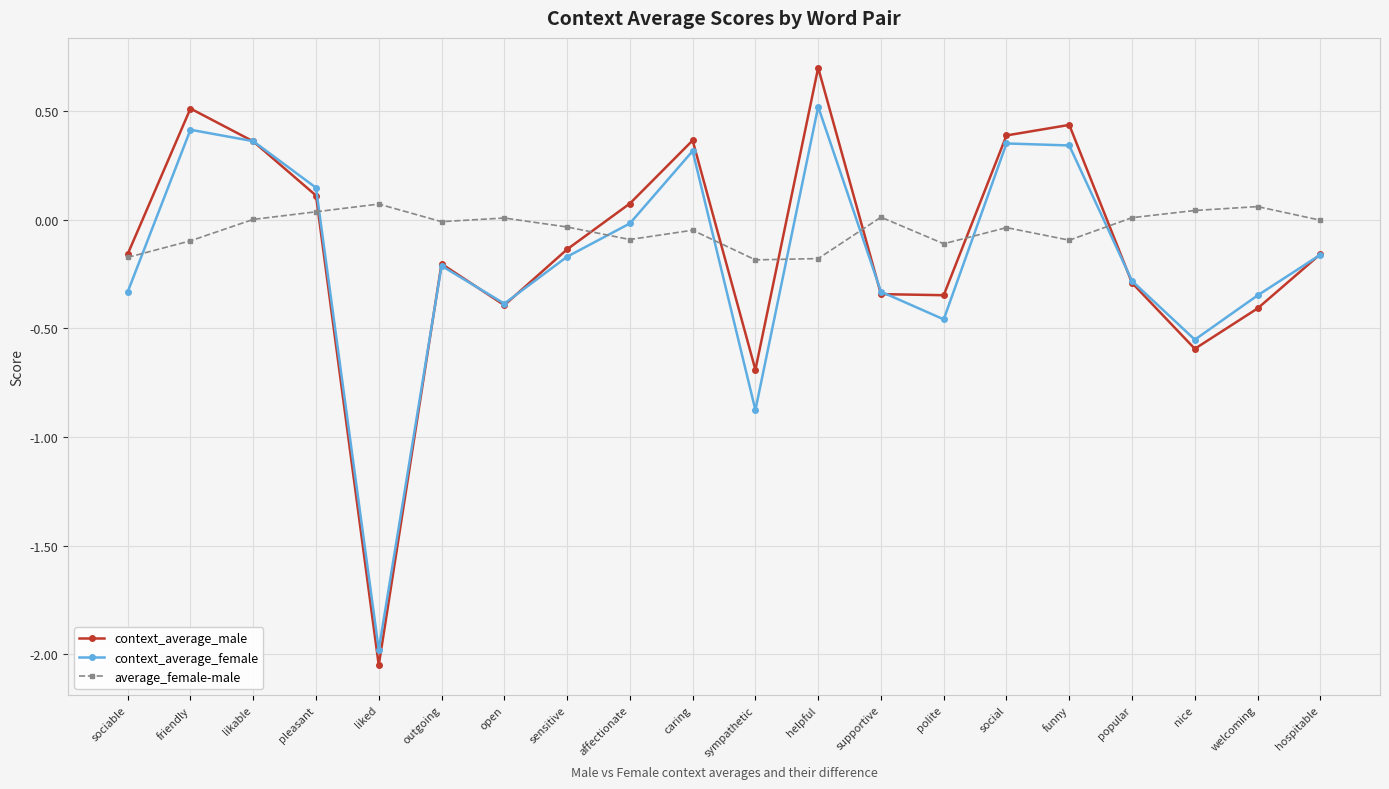

In context_average_female, how many points are higher than both neighbors (excluding endpoints)?

5